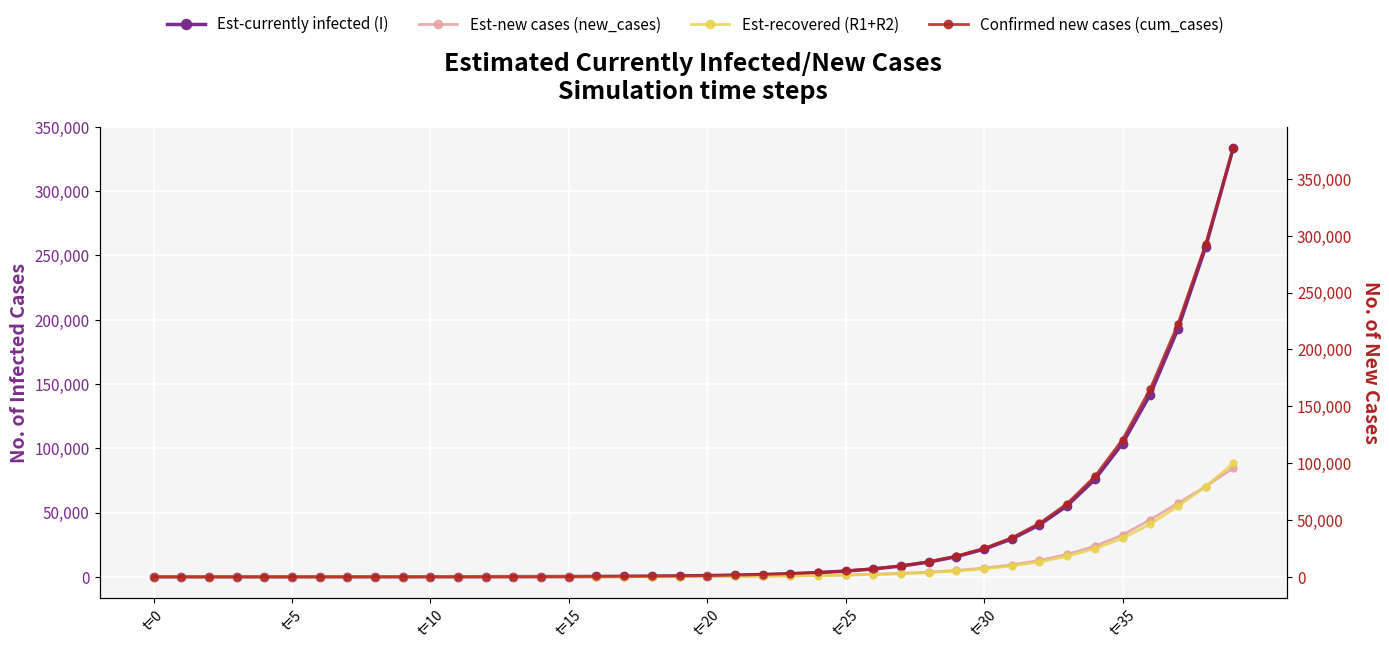

Read the Confirmed new cases (cum_cases) value at 36.

165147.3